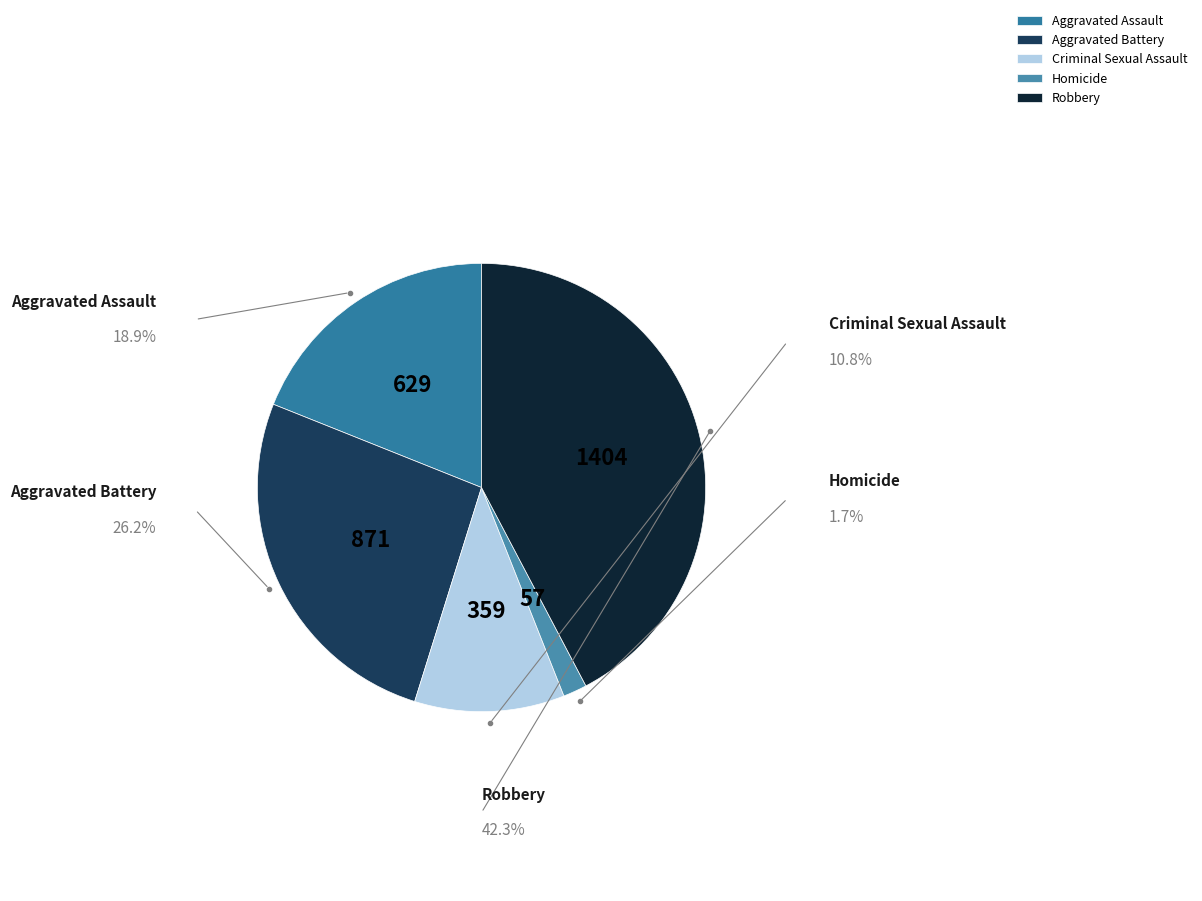

True or false: Robbery accounts for 42% of the total.

True